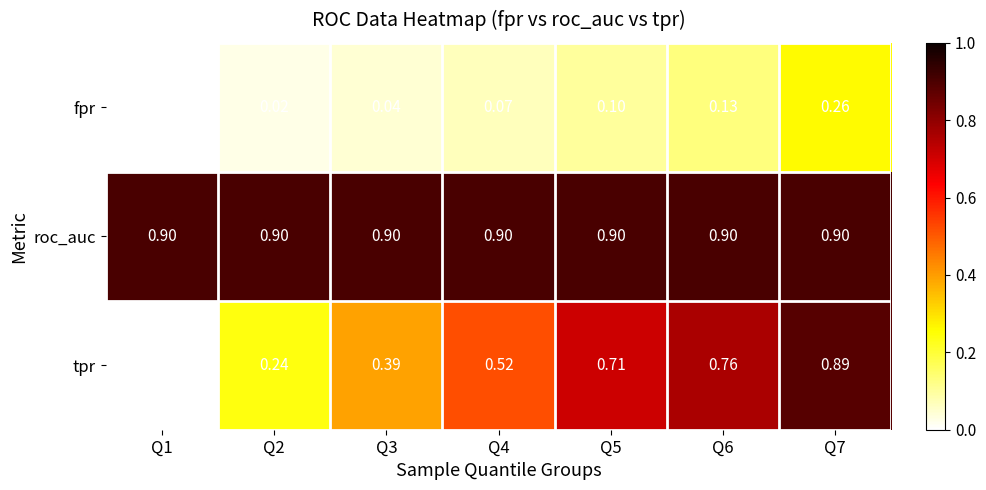

Which series has the largest total across all categories?

roc_auc